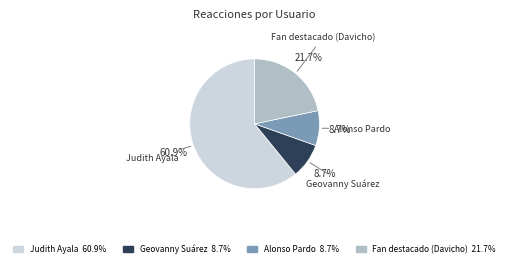

How much of the chart is everything except Alonso Pardo?

91.3%